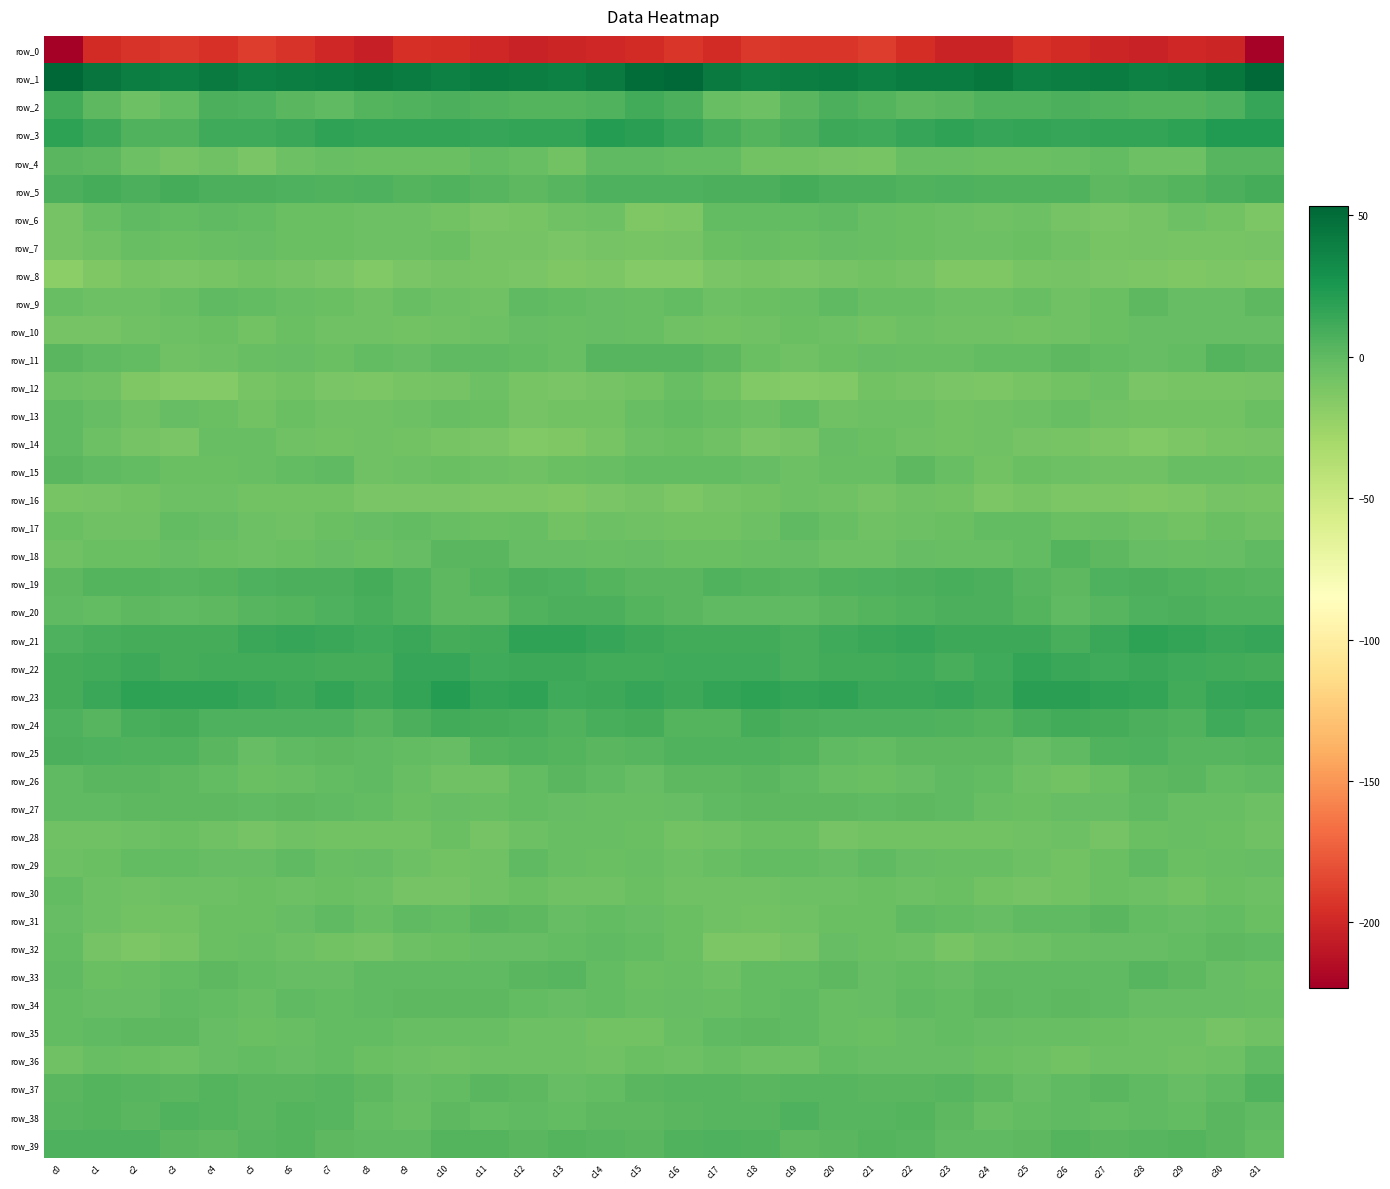

True or false: row_18 has a value of 0.5 at c27.

True